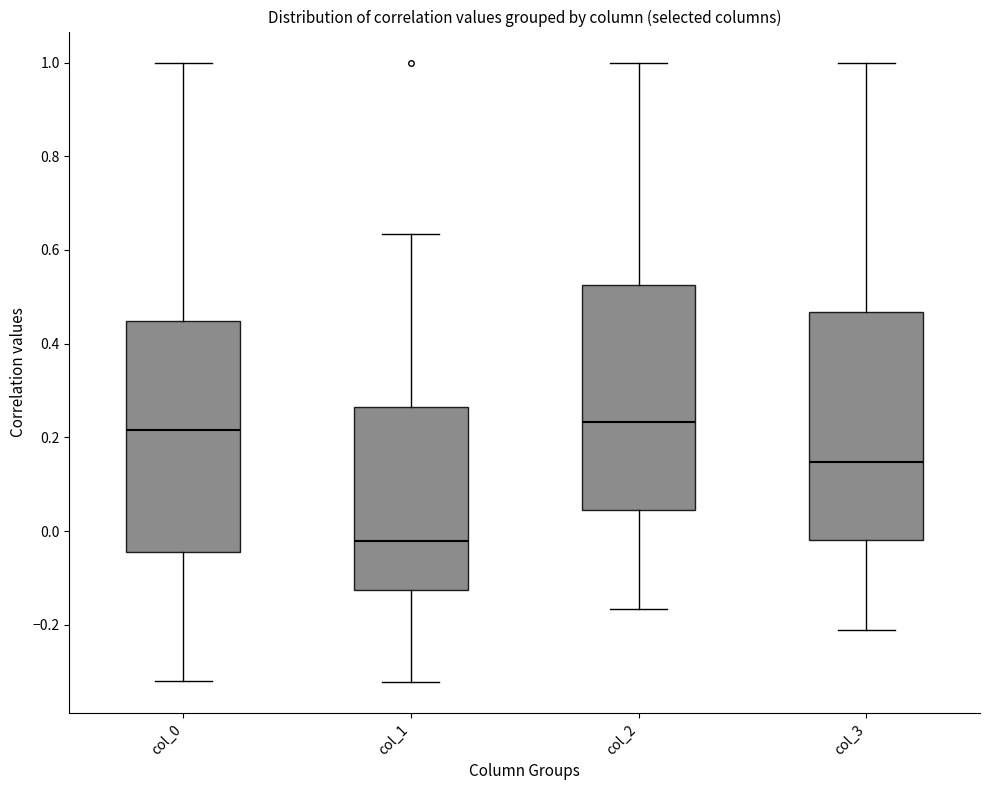

Reading left to right, transcribe this box plot: for each box, give where its median line is, the range the box spans, and where its two whiskers end, as read against the y-axis. The values are not printed on the chart, so give them approximately, as read against the axis.

col_0: median 0.22, box -0.04 to 0.44, whiskers -0.32 to 1.00
col_1: median -0.02, box -0.12 to 0.26, whiskers -0.32 to 0.64
col_2: median 0.24, box 0.04 to 0.52, whiskers -0.16 to 1.00
col_3: median 0.14, box -0.02 to 0.46, whiskers -0.22 to 1.00